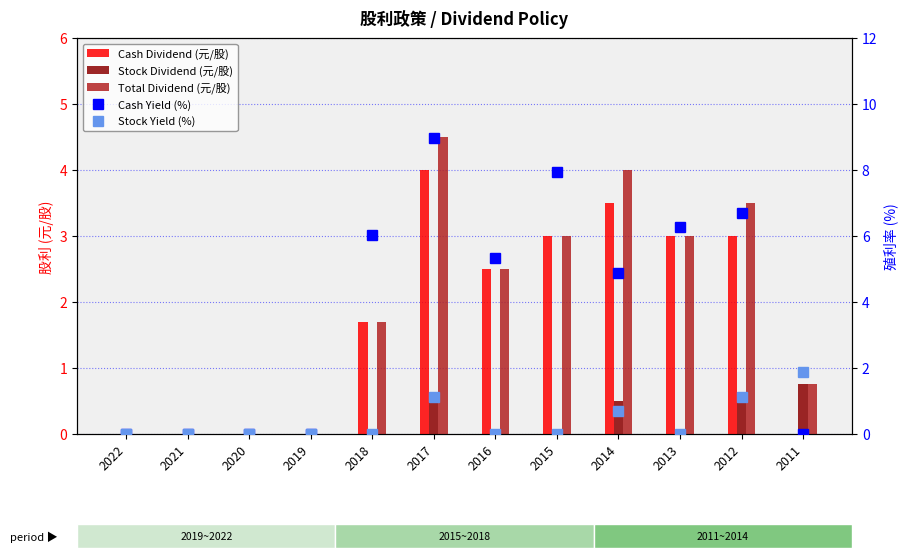

Rank the series at 2015 from lowest to highest value.

Stock Dividend (元/股), Stock Yield (%), Cash Dividend (元/股), Total Dividend (元/股), Cash Yield (%)